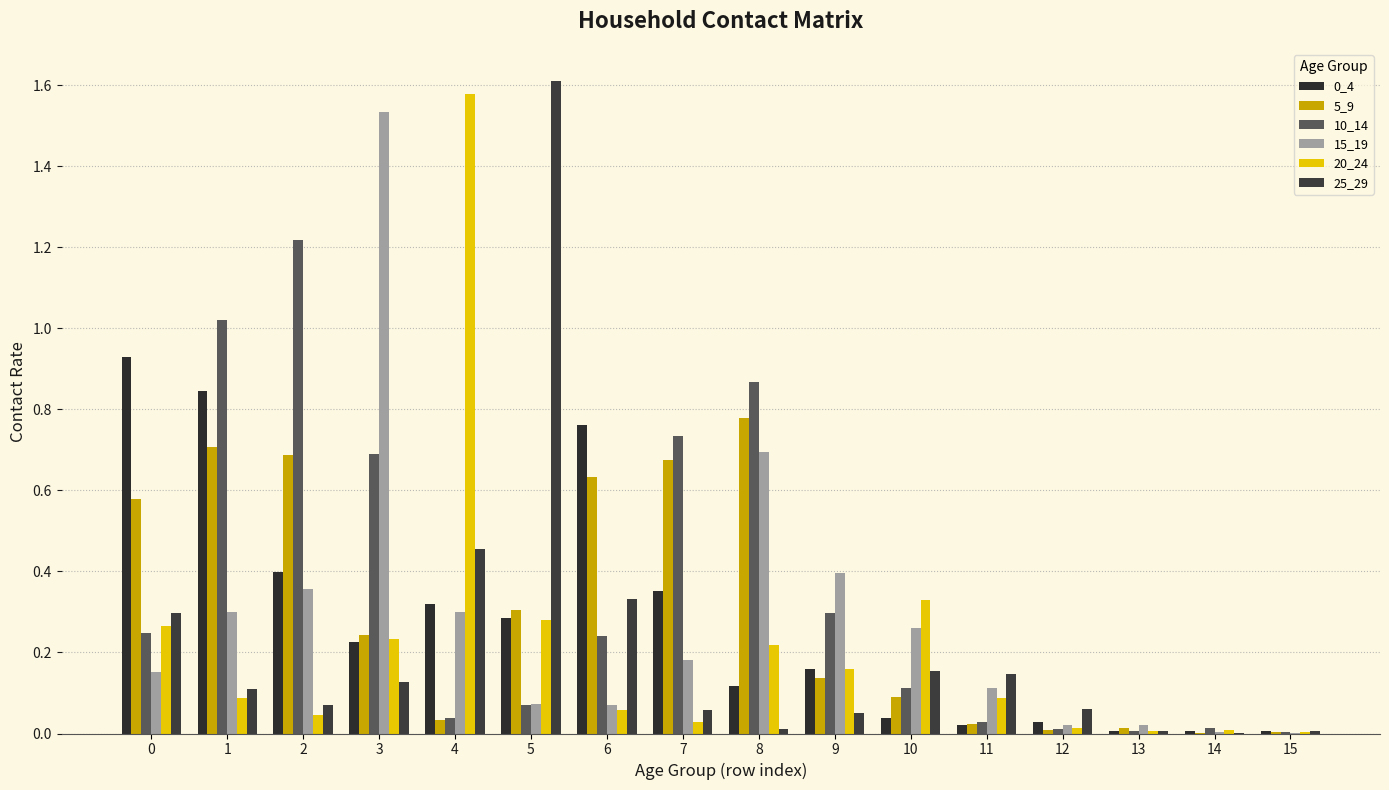

What is the spread (max minus min) of values at 4?

1.5